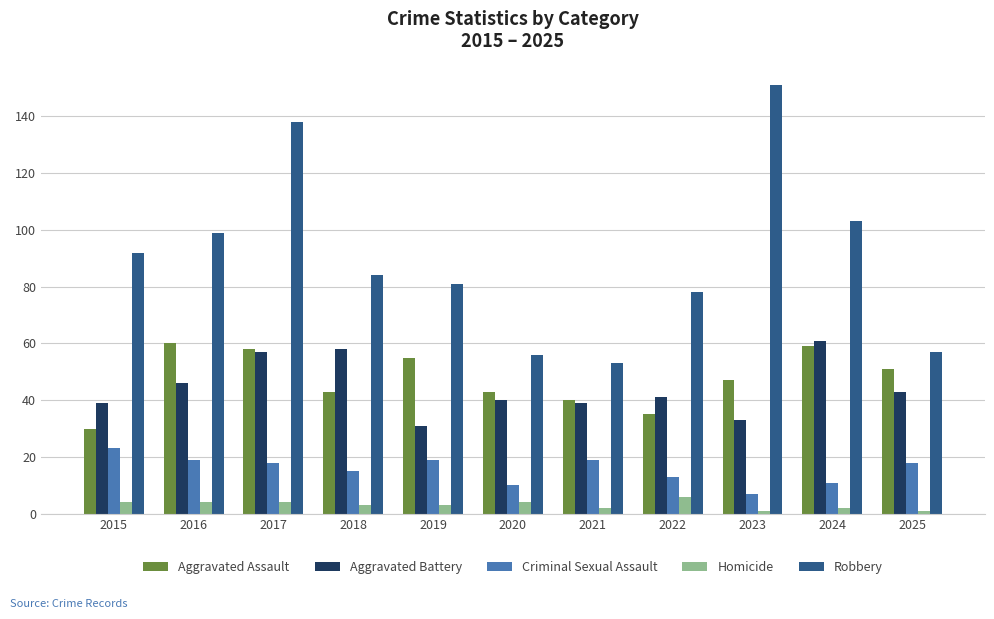

At which label does Robbery first exceed 84?

2015